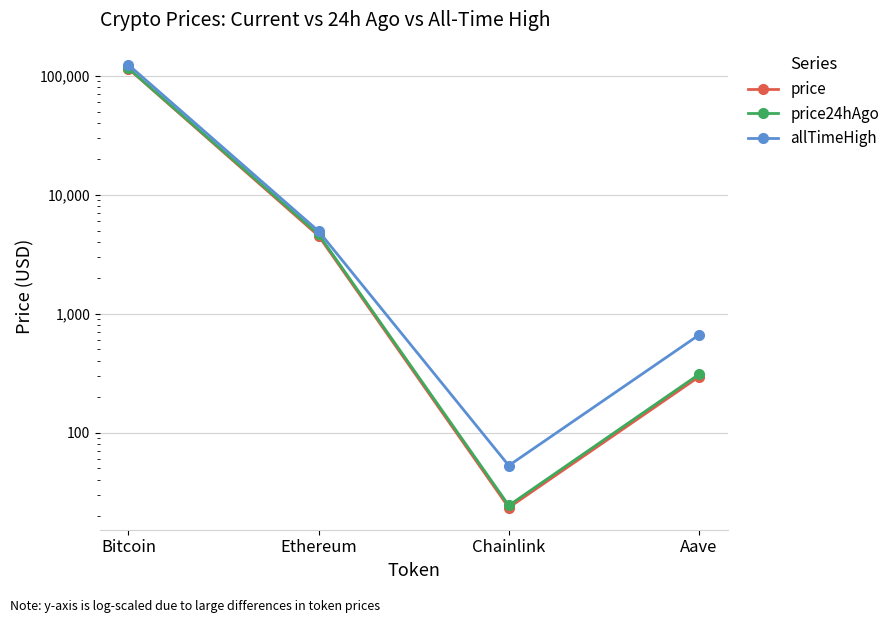

How many values in the price series are below 4515?

2